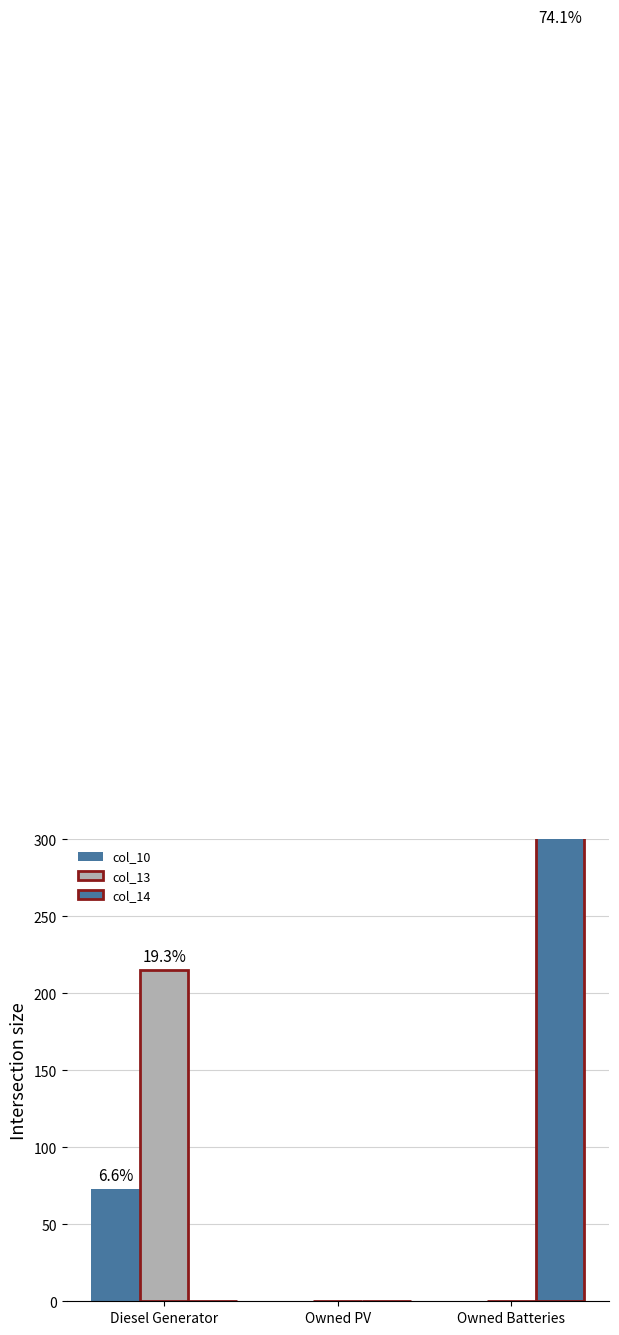

Reading left to right, extract all data points from this chart.

col_10: Diesel Generator=73.0	Owned PV=0.0	Owned Batteries=0.0
col_13: Diesel Generator=215.0	Owned PV=0.0	Owned Batteries=0.0
col_14: Diesel Generator=0.0	Owned PV=0.0	Owned Batteries=825.0